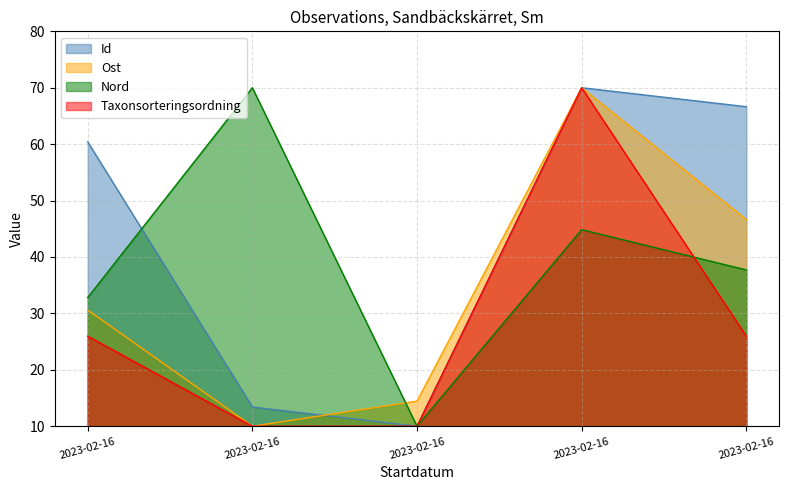

Reading left to right, extract all data points from this chart.

Id: 60.4	13.4	10.0	70.0	66.6
Ost: 30.6	10.0	14.5	70.0	46.6
Nord: 32.8	70.0	10.0	44.8	37.7
Taxonsorteringsordning: 26.0	10.0	10.0	70.0	26.0